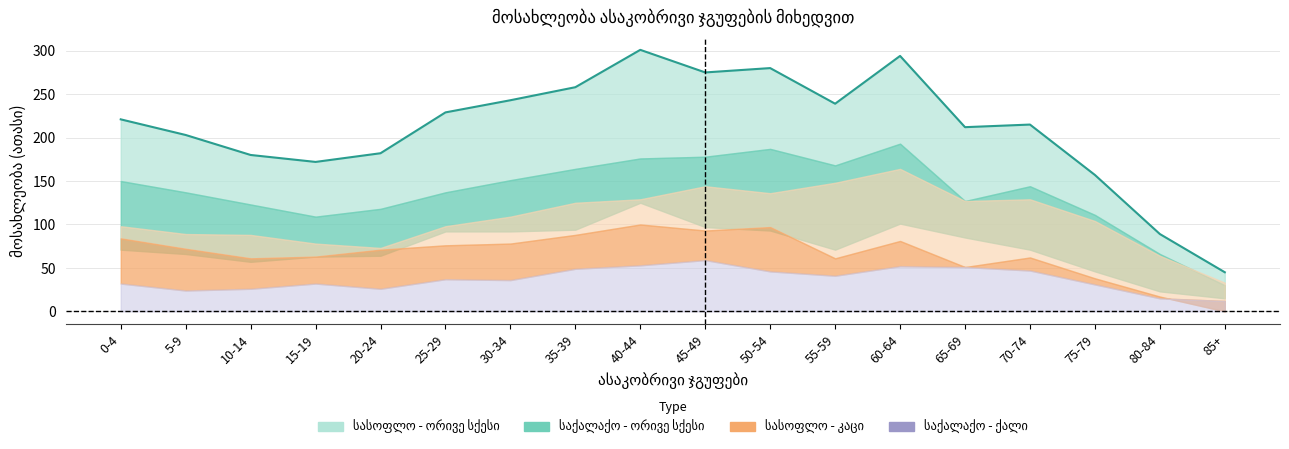

True or false: there are more than 2 points higher than both neighbors.

True